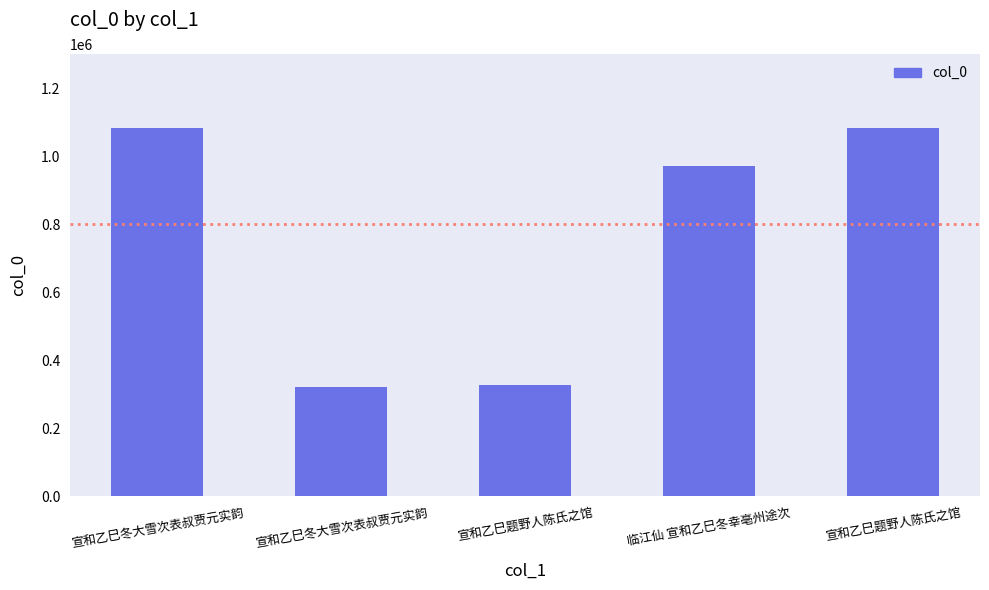

How many bars are there in total?

5